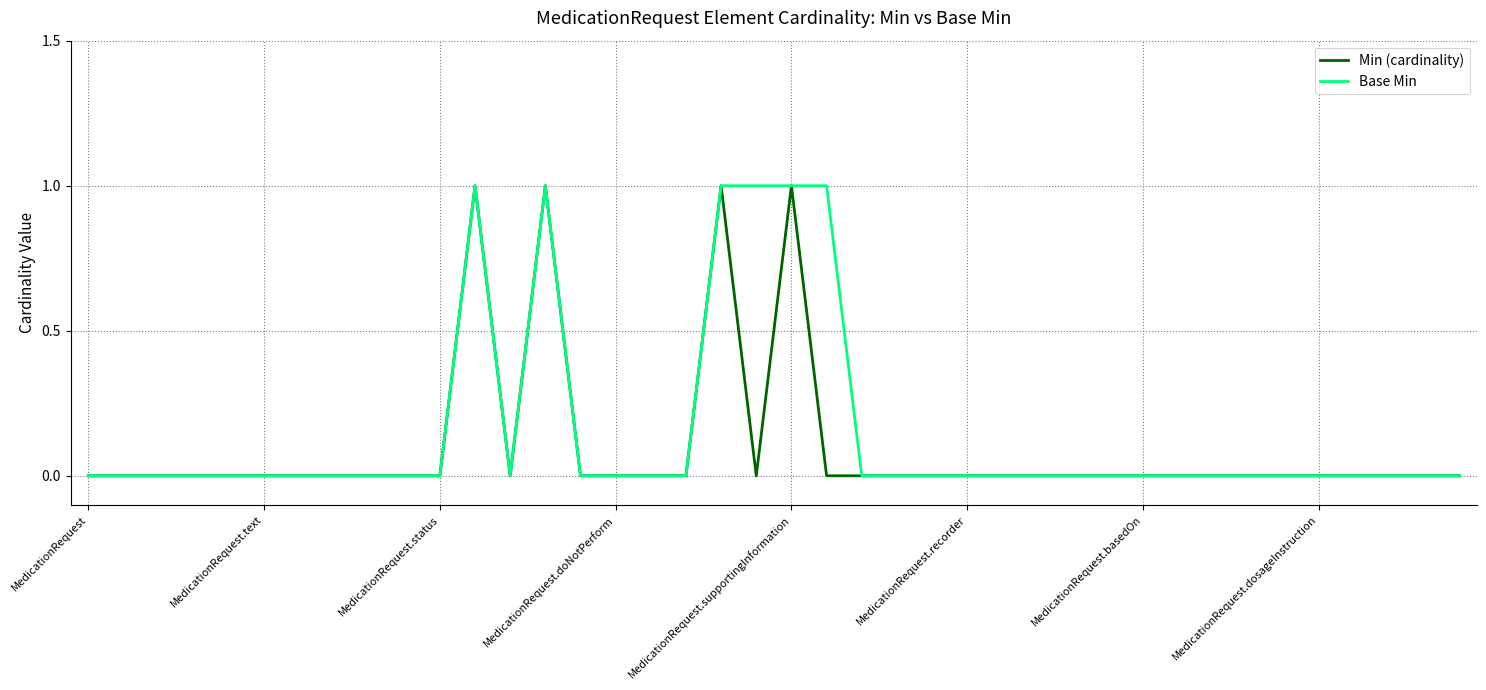

Is this an area chart (filled region under the line)?

No